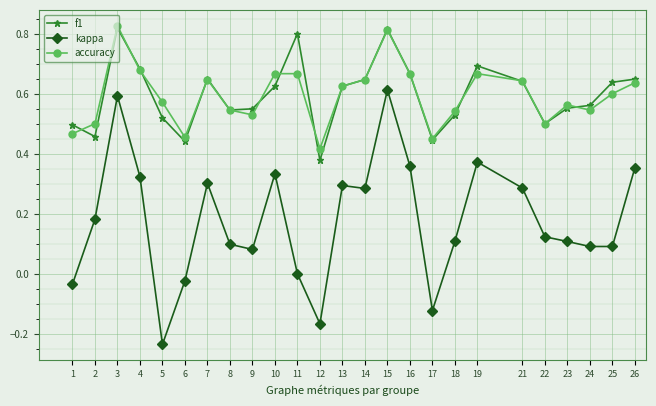

How many distinct data groups are displayed?

3